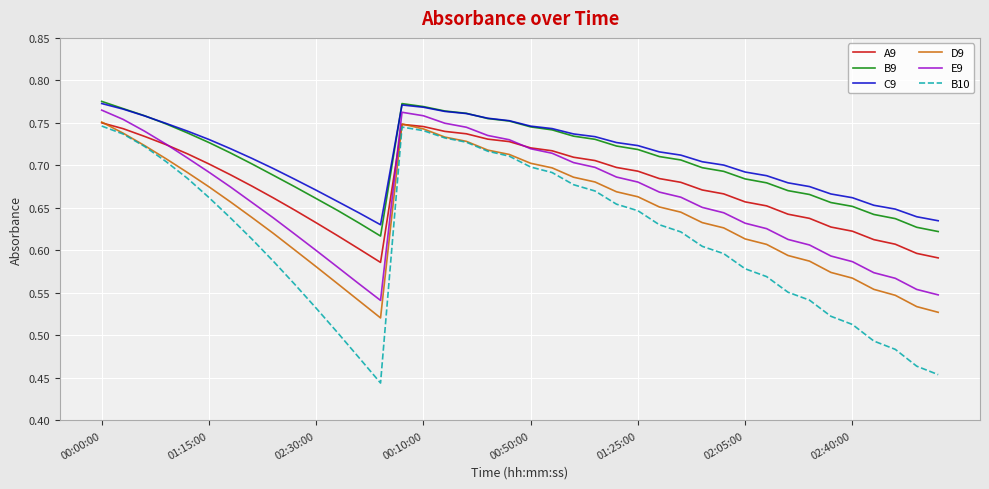

True or false: B10 and C9 intersect in this chart.

False